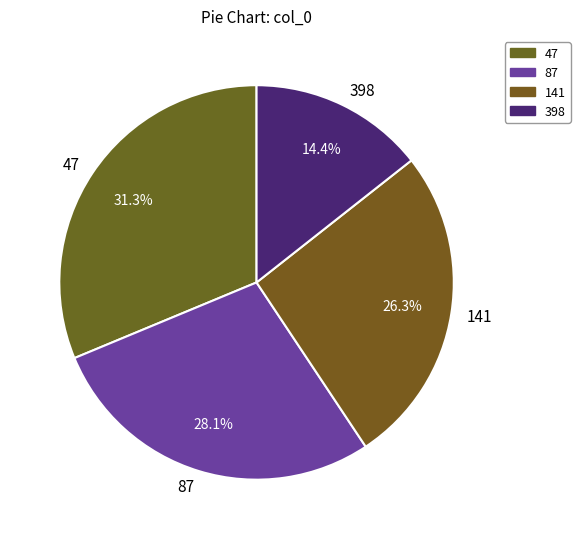

Do 87 and 141 together represent more than half of the pie?

Yes